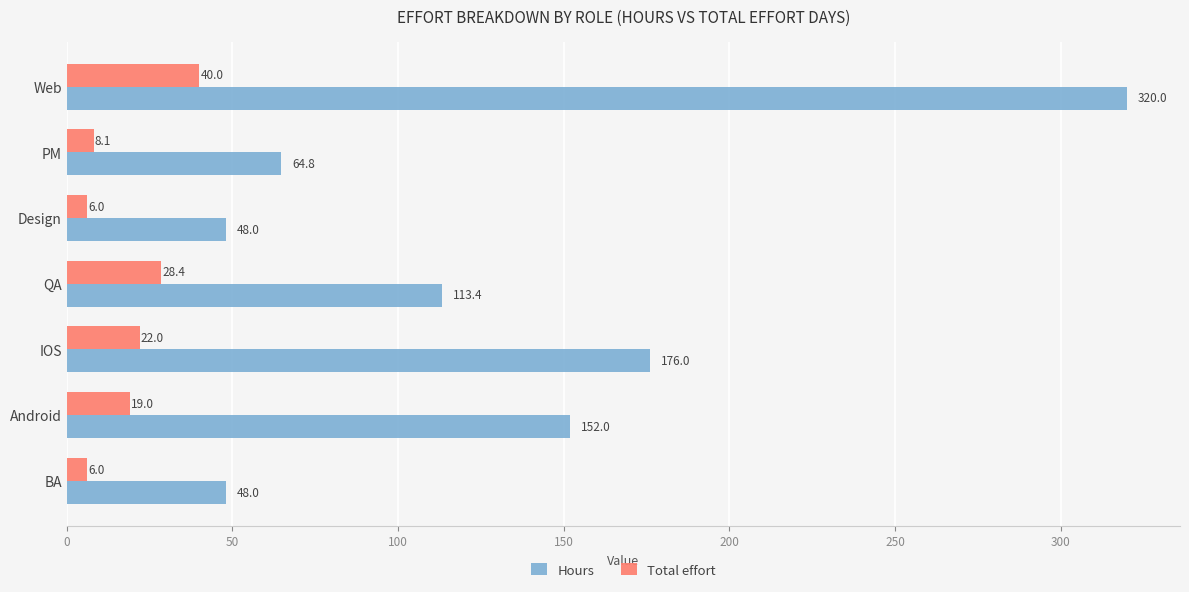

The value of Total effort at Android is 19.0. True or false?

True